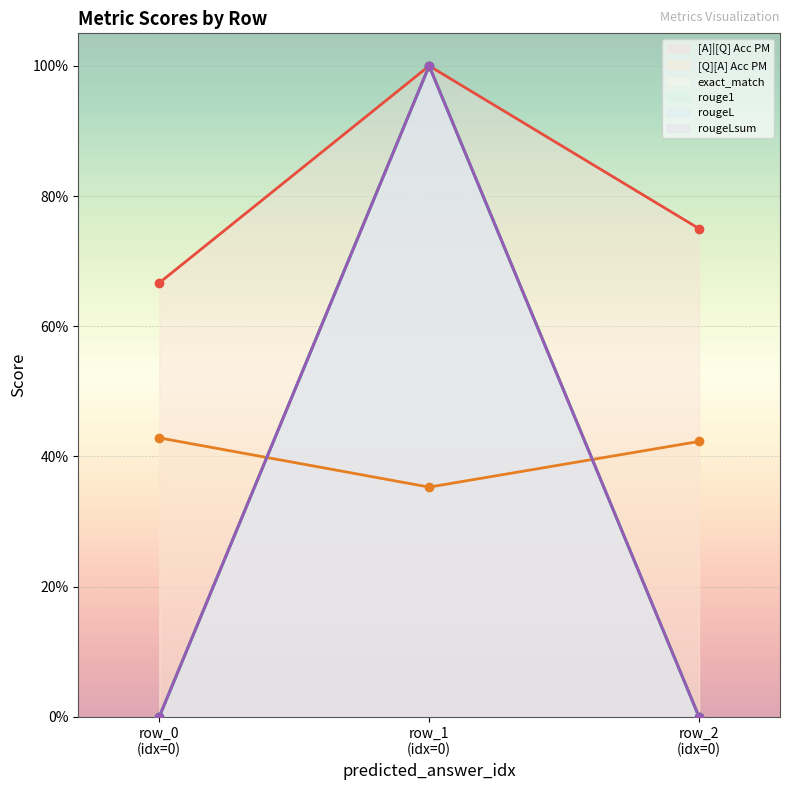

Reading left to right, extract all data points from this chart.

[A]|[Q] Acc PM: 0.7	1.0	0.8
[Q][A] Acc PM: 0.4	0.4	0.4
exact_match: 0.0	1.0	0.0
rouge1: 0.0	1.0	0.0
rougeL: 0.0	1.0	0.0
rougeLsum: 0.0	1.0	0.0